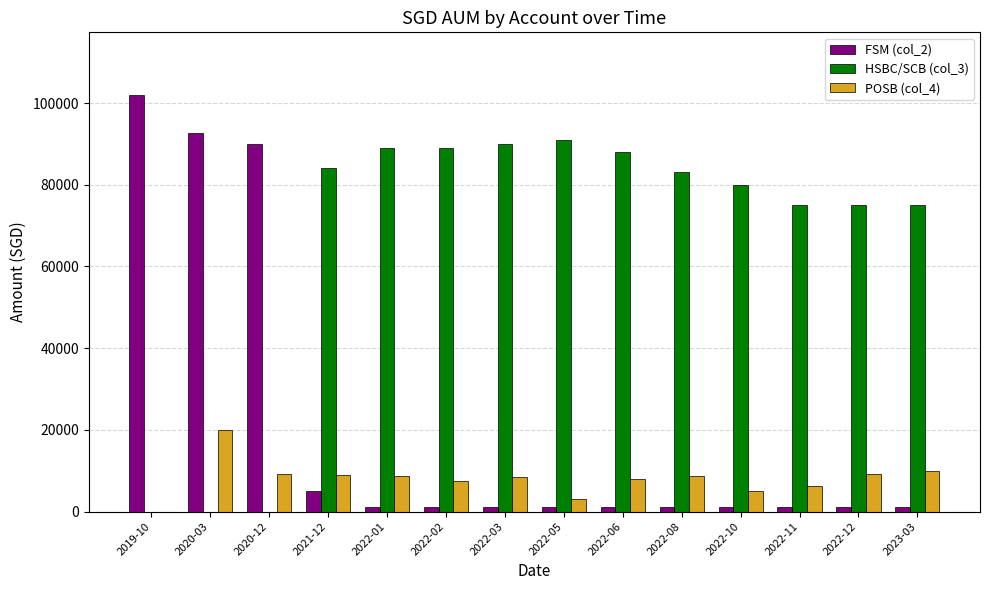

Is it true that HSBC/SCB (col_3) equals 33932 at 2020-12?

False